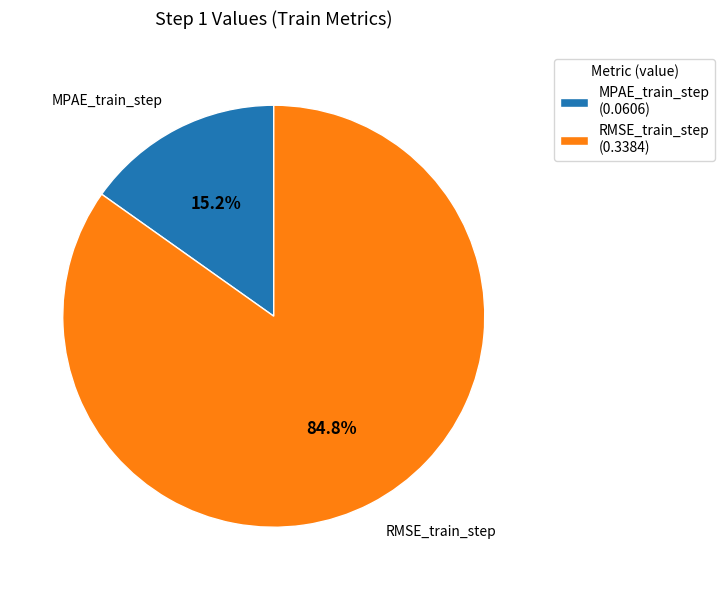

How many segments does this pie chart have?

2